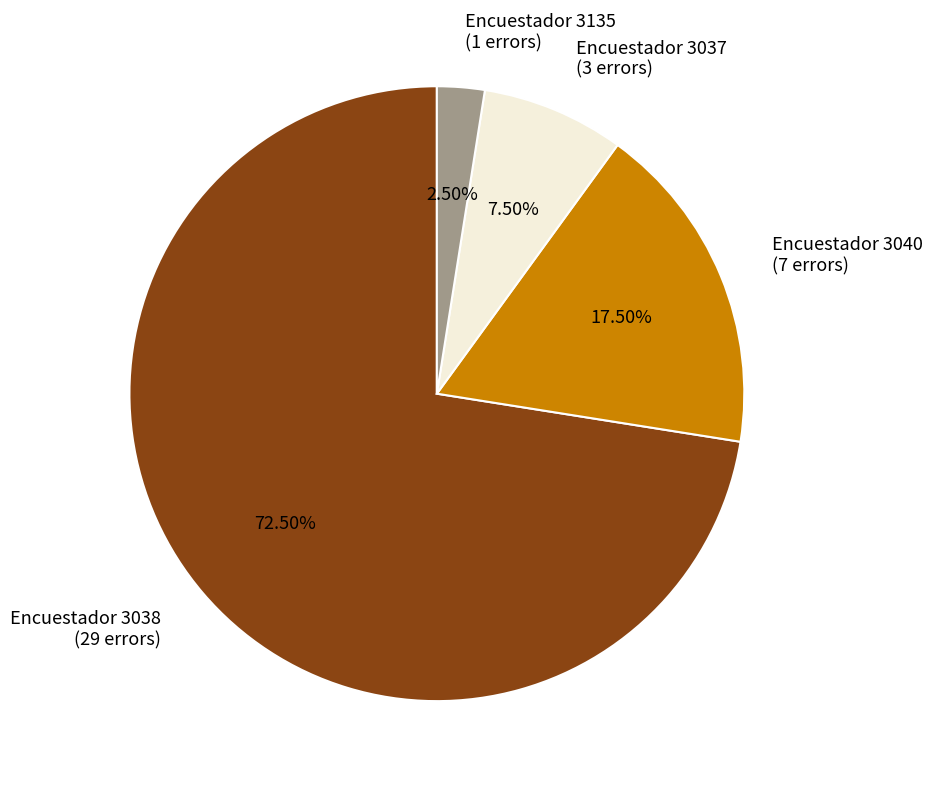

Do Encuestador 3037 (3 errors) and Encuestador 3038 (29 errors) together represent more than half of the pie?

Yes